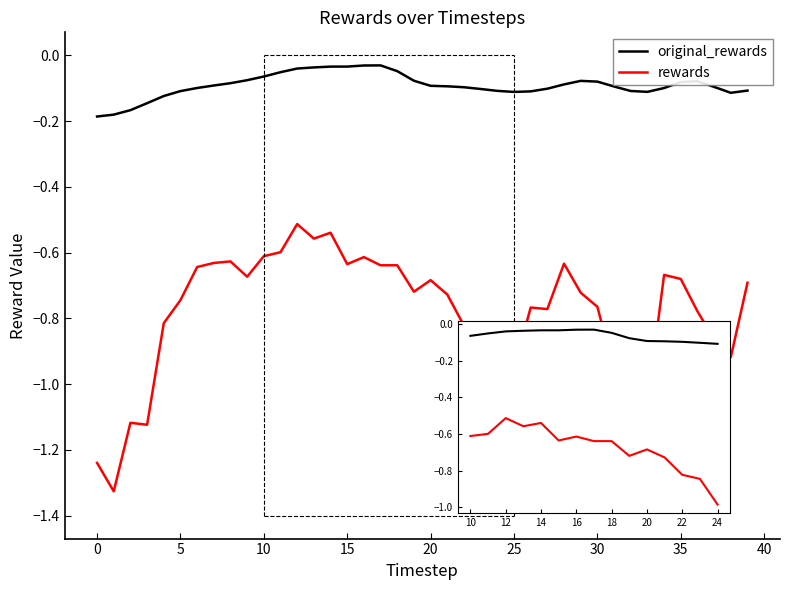

True or false: rewards and original_rewards intersect in this chart.

False